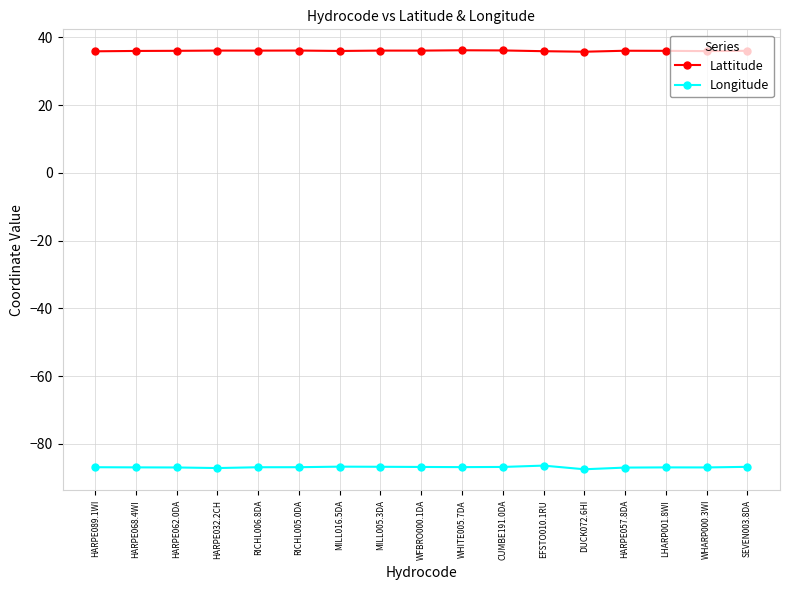

What is the greatest value displayed?

36.2